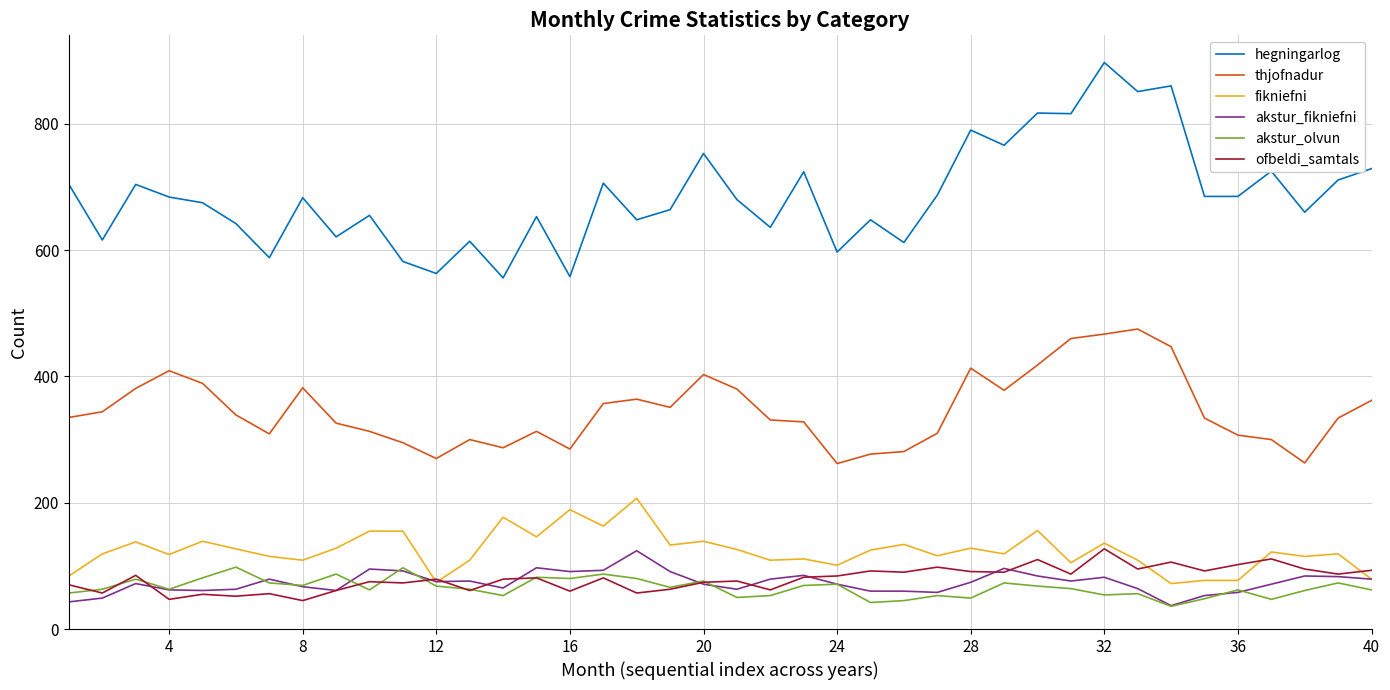

True or false: akstur_olvun and hegningarlog intersect in this chart.

False